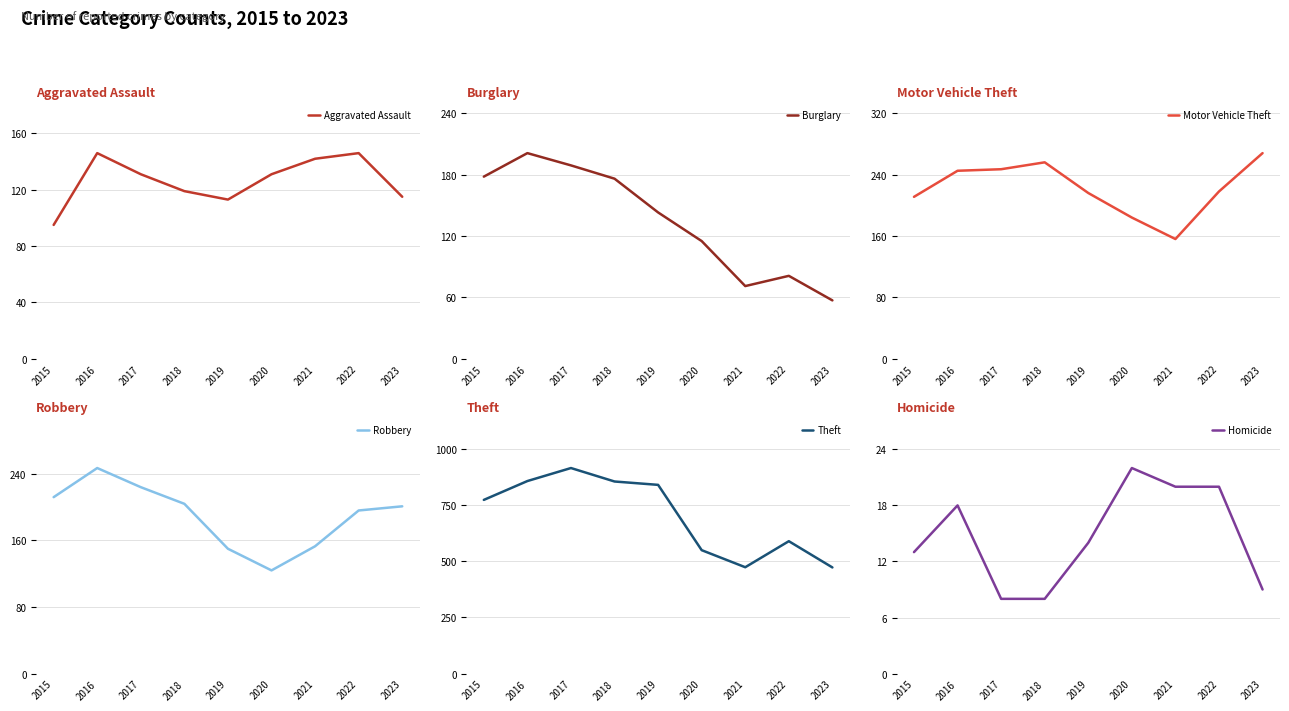

The value of Robbery at 2015 is 212. True or false?

True